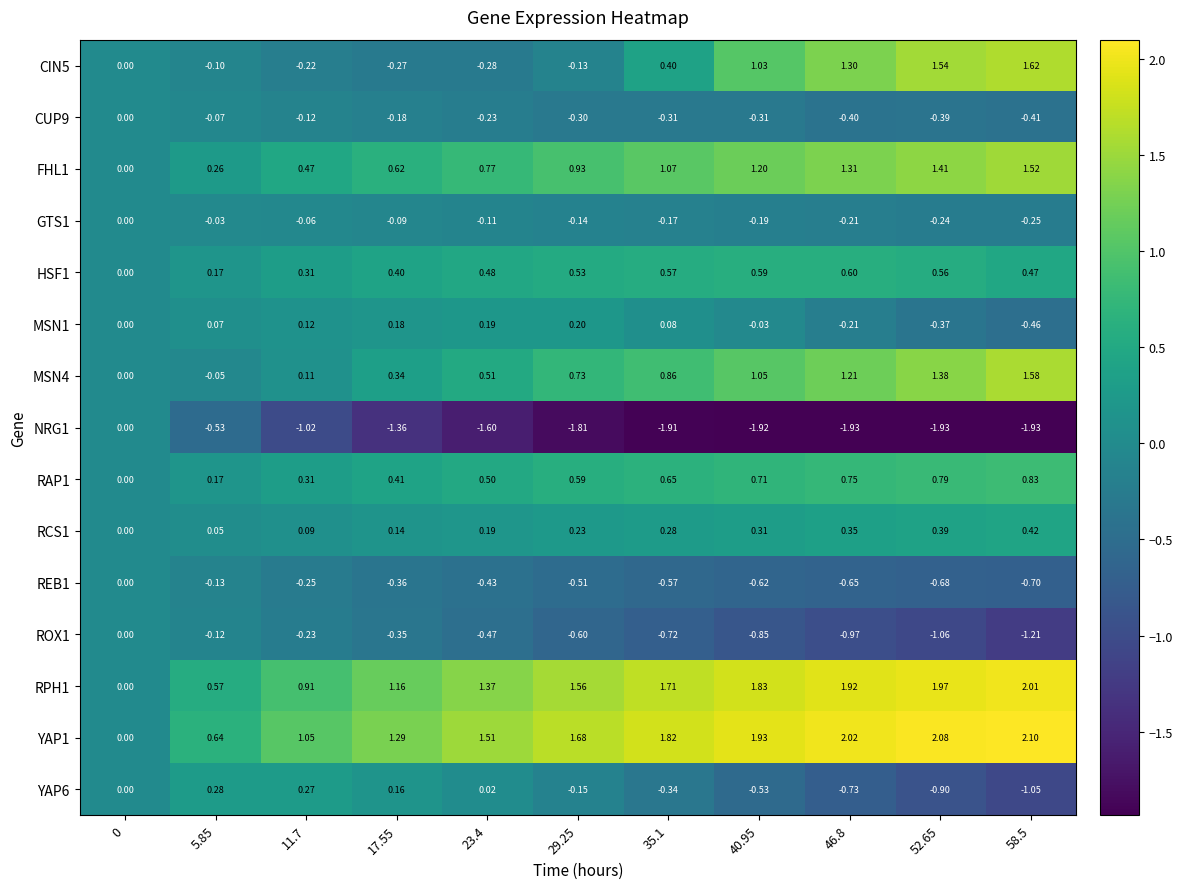

How many categories are shown in the chart?

11